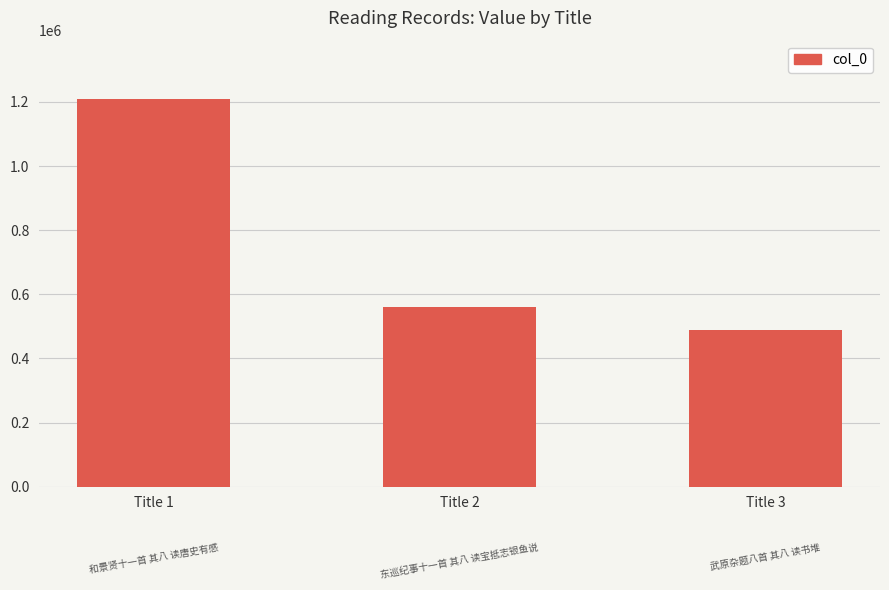

What is the smallest value displayed?

490221